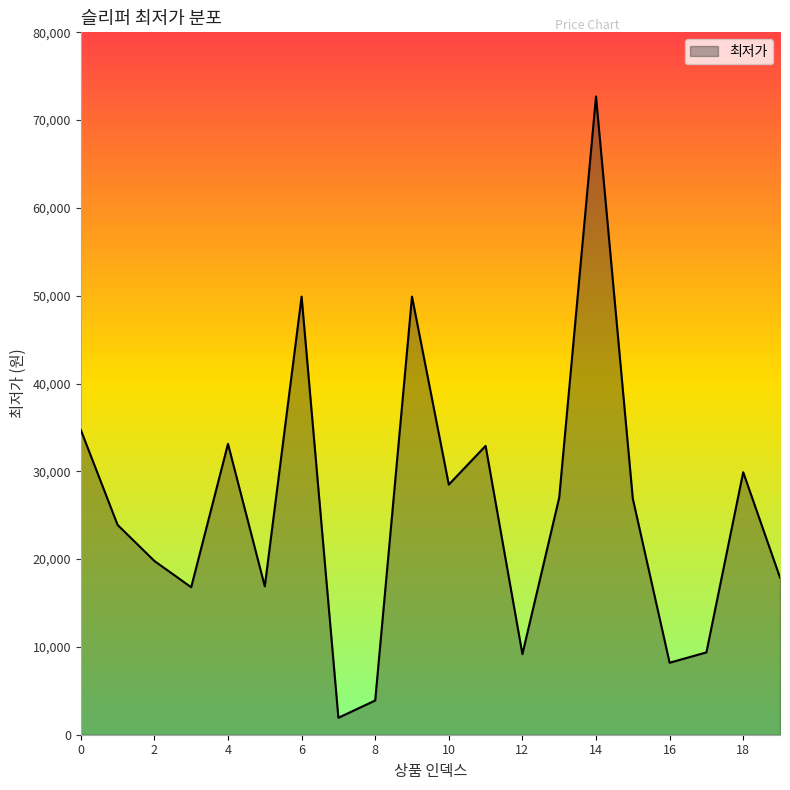

What is the greatest value displayed?

72700